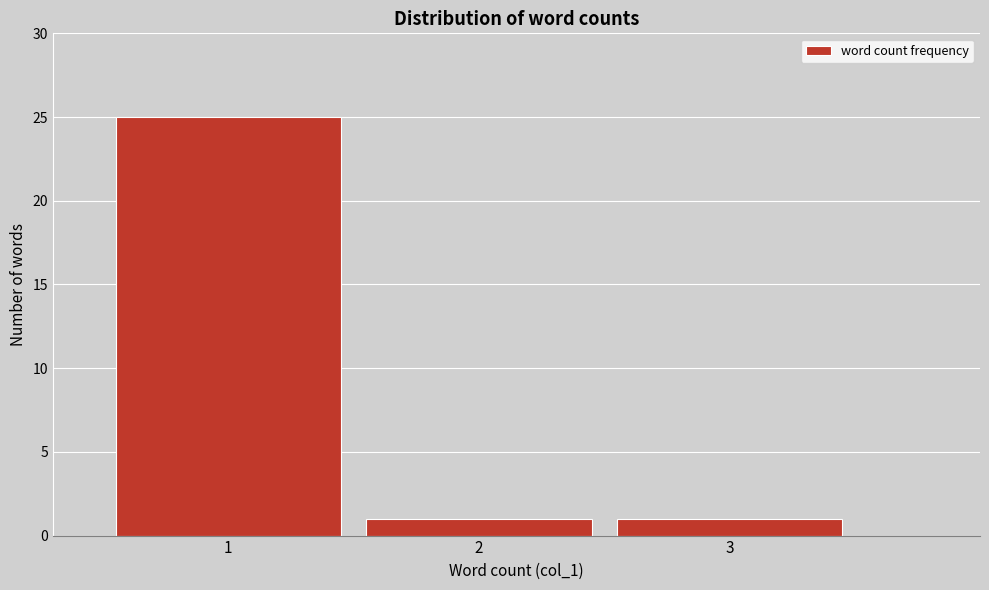

Reading left to right, extract all data points from this chart.

25	1	1